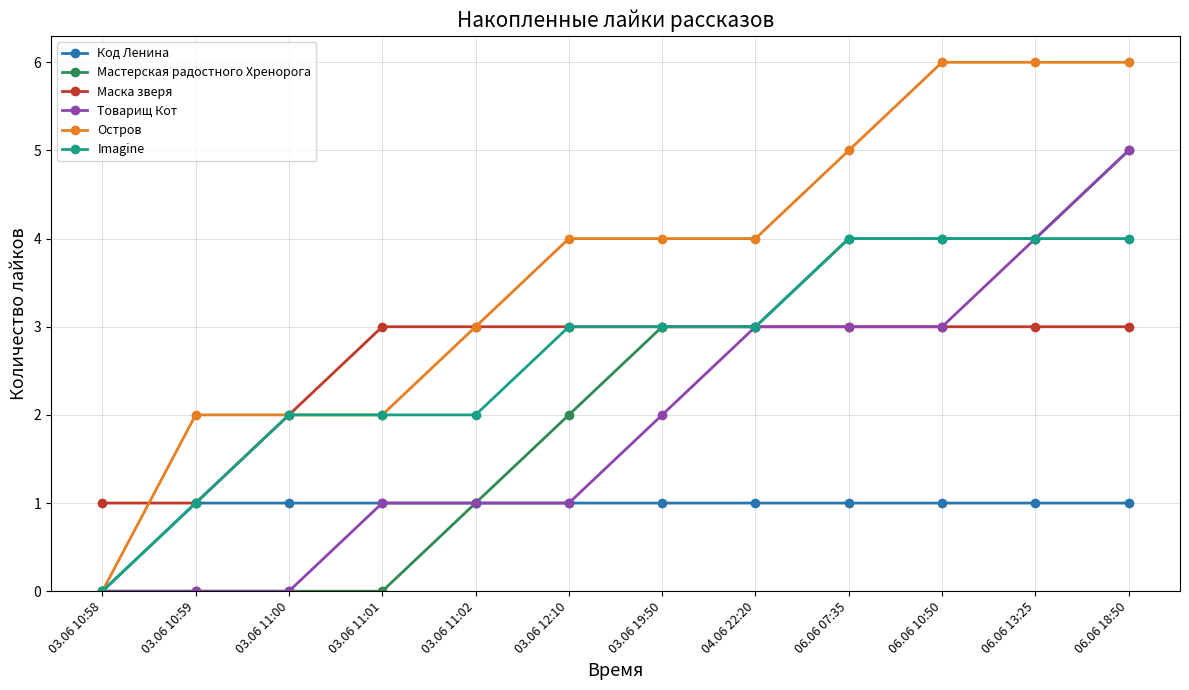

Which series has the largest total across all categories?

Остров